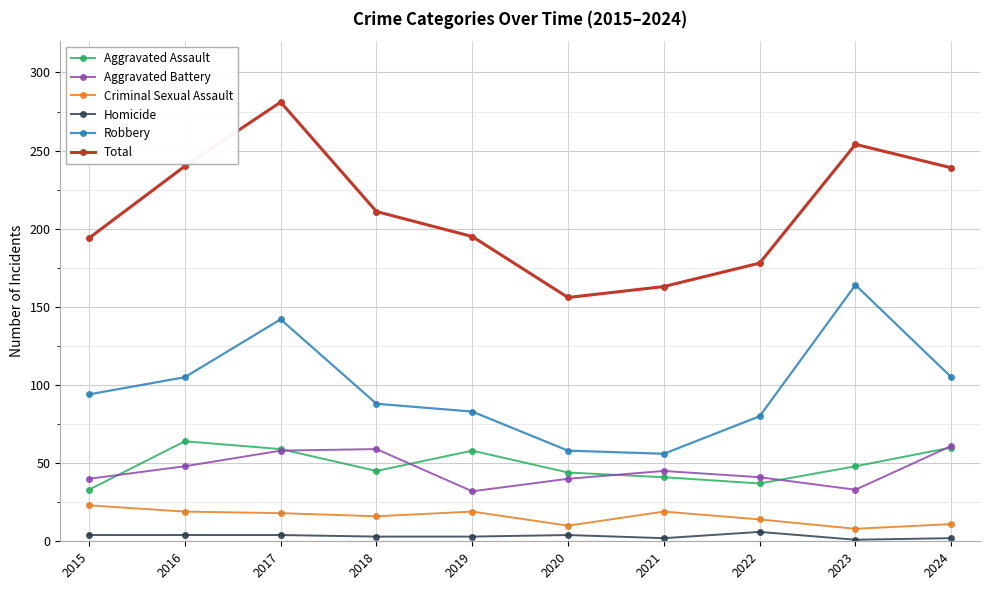

What is the greatest value displayed?

281